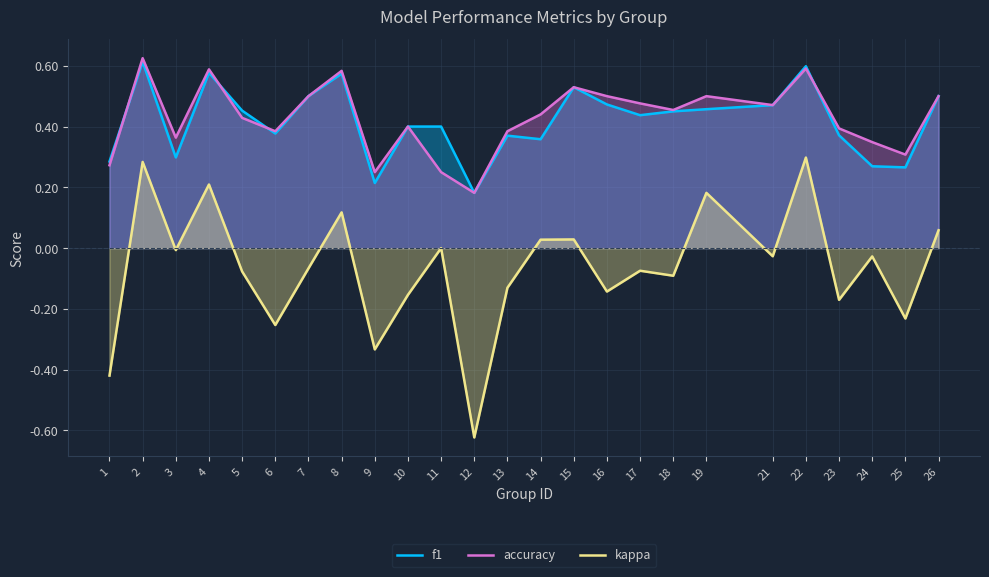

What is the sum of all kappa values?

-1.6